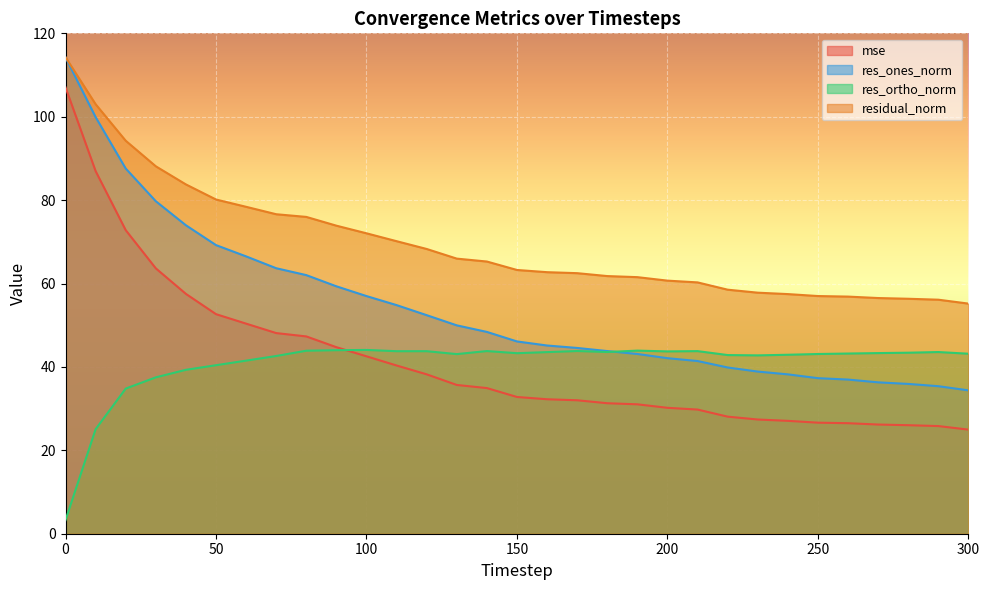

Rank the categories by res_ortho_norm value from lowest to highest.

0, 10, 20, 30, 40, 50, 60, 70, 230, 220, 240, 130, 250, 300, 260, 150, 270, 280, 160, 290, 180, 200, 110, 120, 210, 140, 170, 80, 190, 90, 100